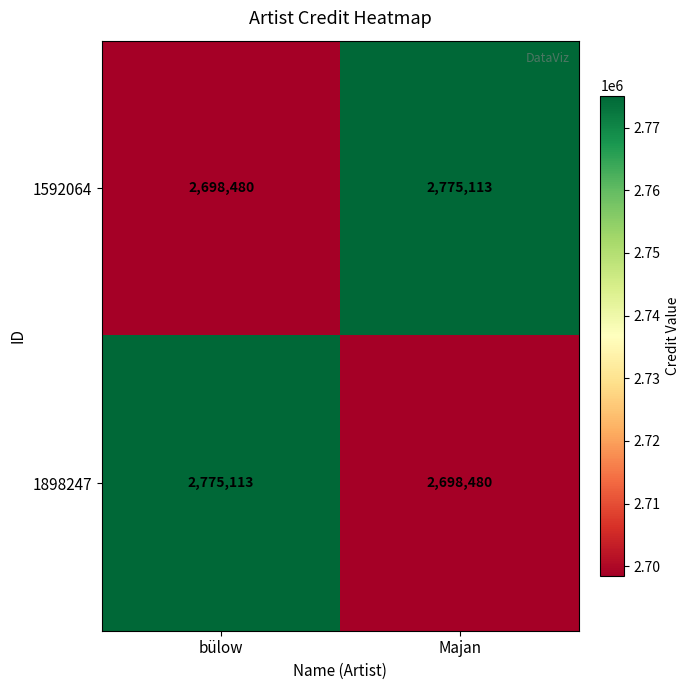

Reading left to right, extract all data points from this chart.

1592064: bülow=2698480	Majan=2775113
1898247: bülow=2775113	Majan=2698480